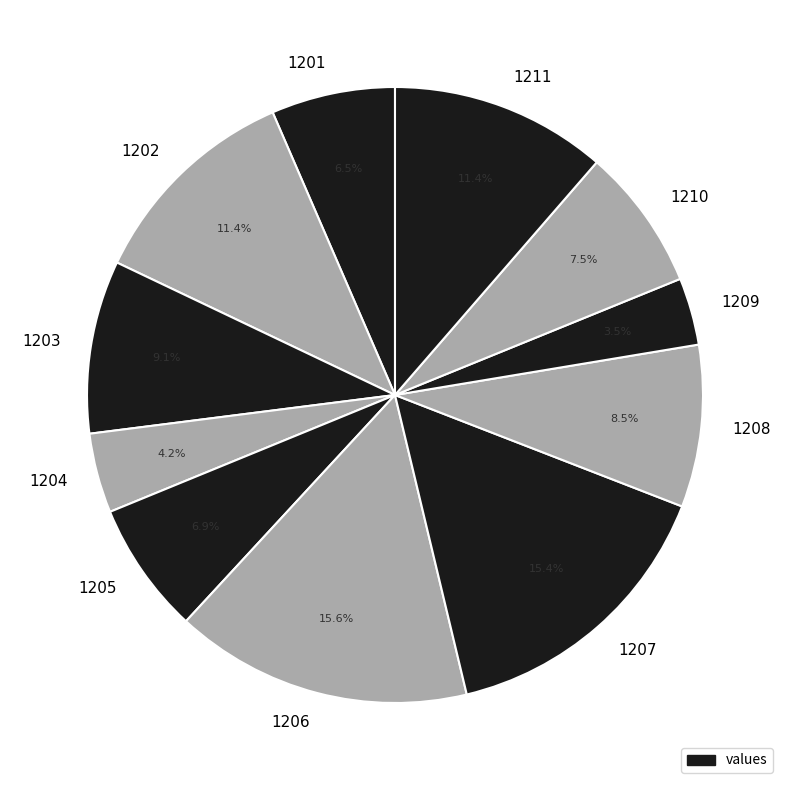

Does any single category account for the majority?

No